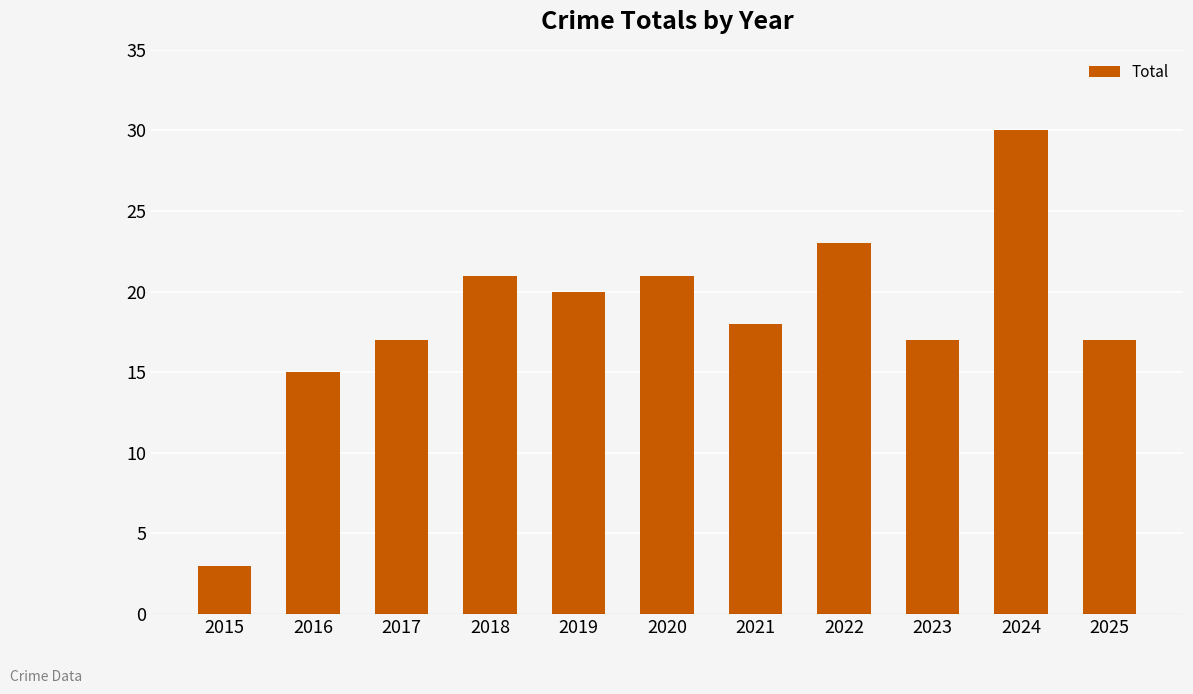

What value does the data have at 2020?

21